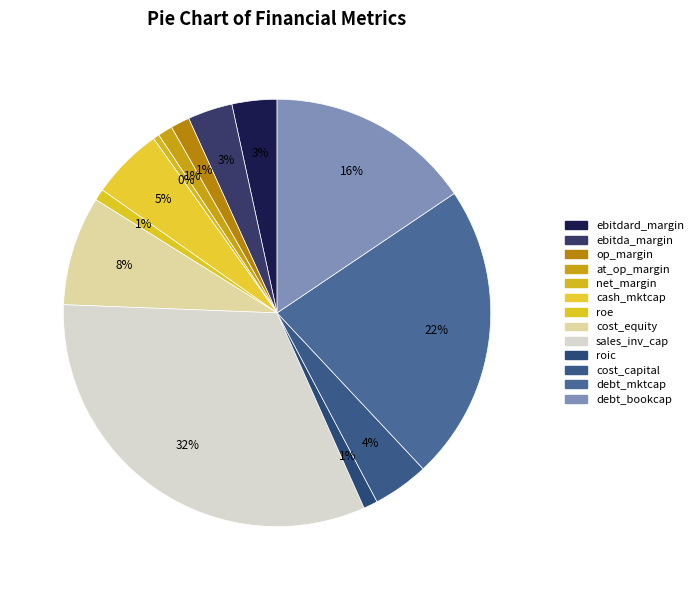

Rank the categories by value from lowest to highest.

net_margin, roe, roic, after_tax_operating_margin, operating_margin, ebitda_margin, ebitdard_margin, cost_capital, cash_market_cap, cost_equity, debt_book_capital, debt_market_capital, sales_invested_capital